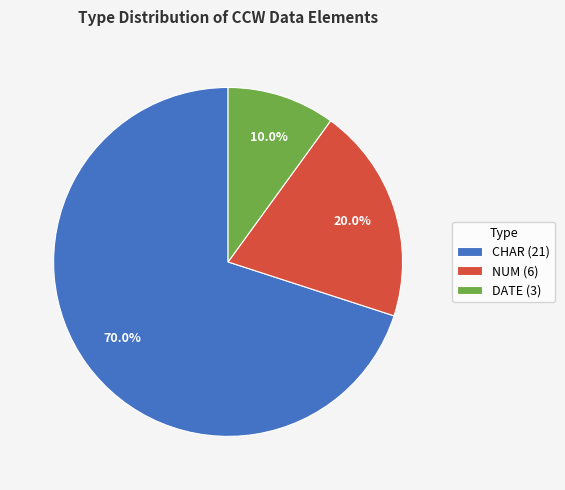

Count the number of slices in the pie.

3